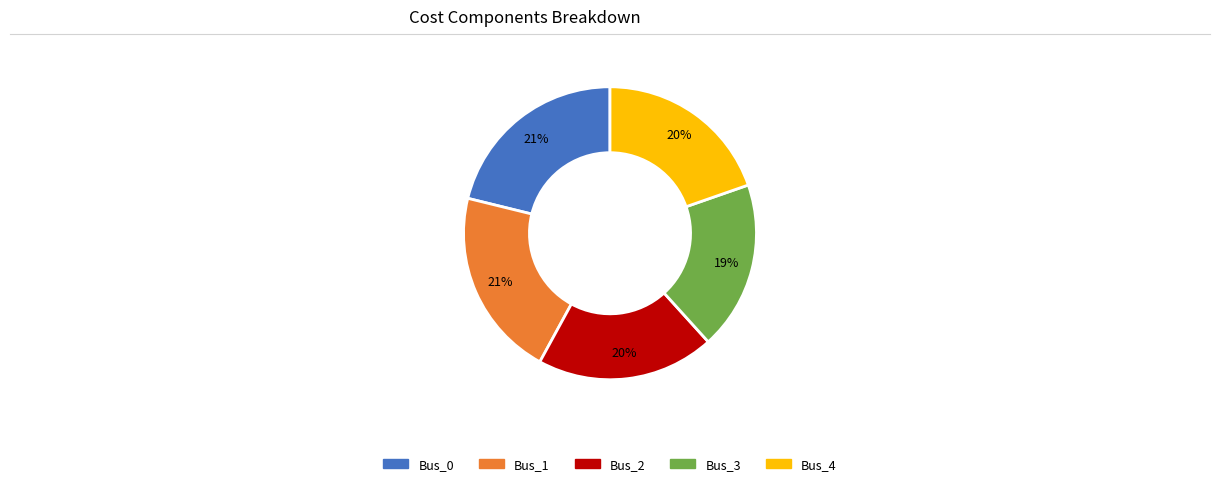

Count the number of slices in the pie.

5